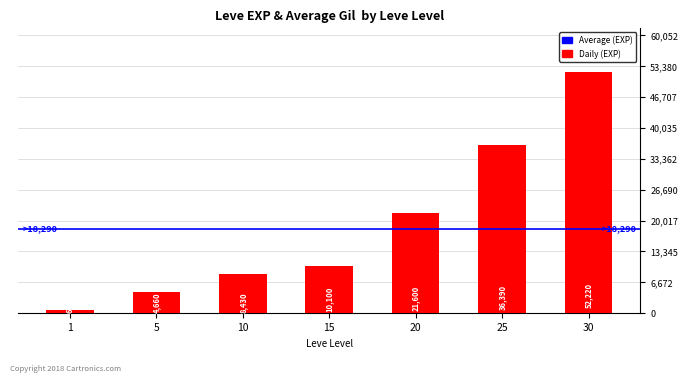

Rank the categories by value from lowest to highest.

1, 5, 10, 15, 20, 25, 30